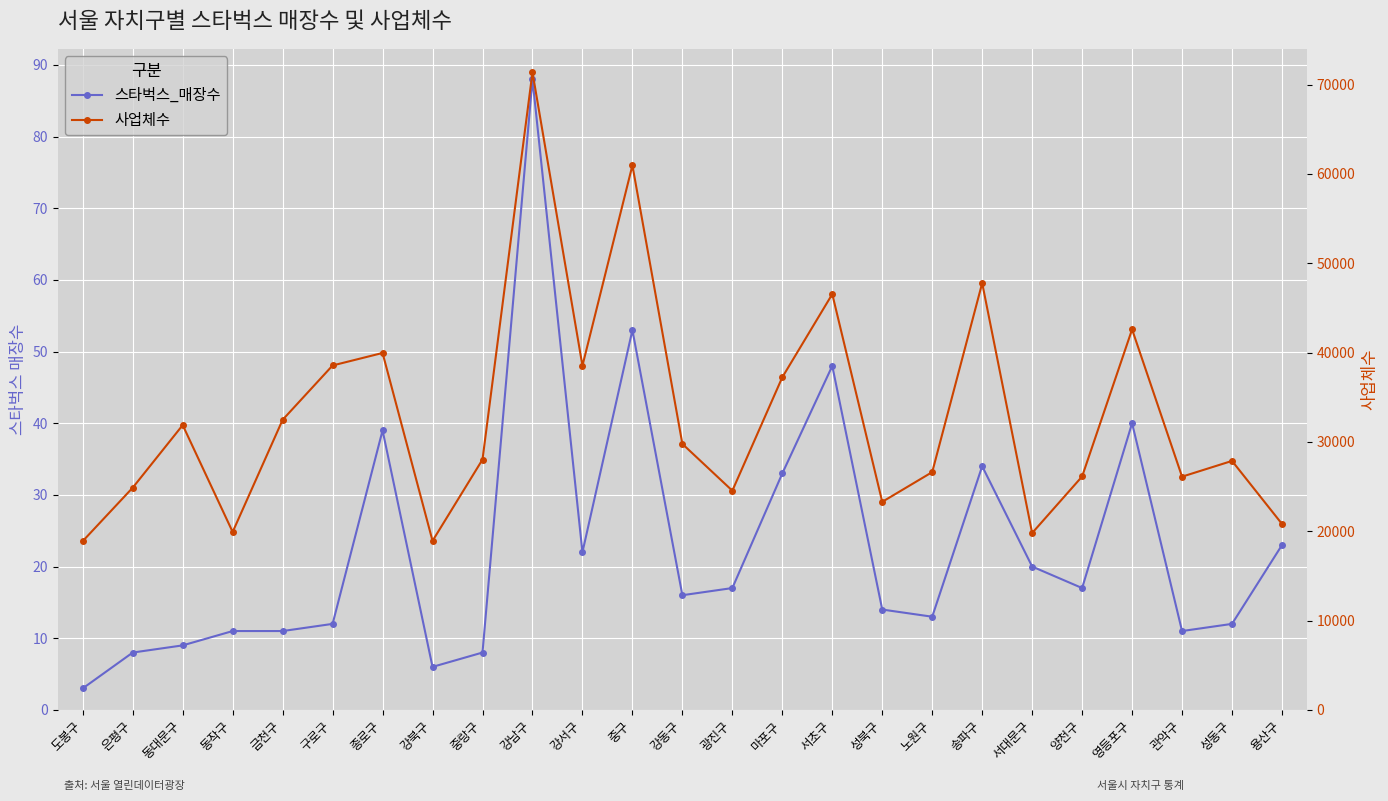

Reading right to left, extract all data points from this chart.

스타벅스_매장수: 용산구=23	성동구=12	관악구=11	영등포구=40	양천구=17	서대문구=20	송파구=34	노원구=13	성북구=14	서초구=48	마포구=33	광진구=17	강동구=16	중구=53	강서구=22	강남구=88	중랑구=8	강북구=6	종로구=39	구로구=12	금천구=11	동작구=11	동대문구=9	은평구=8	도봉구=3
사업체수: 용산구=20813	성동구=27868	관악구=26105	영등포구=42589	양천구=26126	서대문구=19796	송파구=47772	노원구=26616	성북구=23287	서초구=46540	마포구=37232	광진구=24535	강동구=29772	중구=60957	강서구=38524	강남구=71373	중랑구=28024	강북구=18918	종로구=39952	구로구=38553	금천구=32472	동작구=19916	동대문구=31878	은평구=24873	도봉구=18894